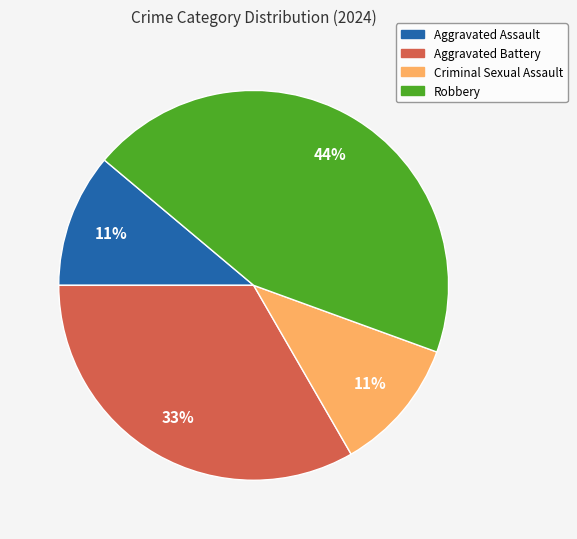

How many segments does this pie chart have?

4